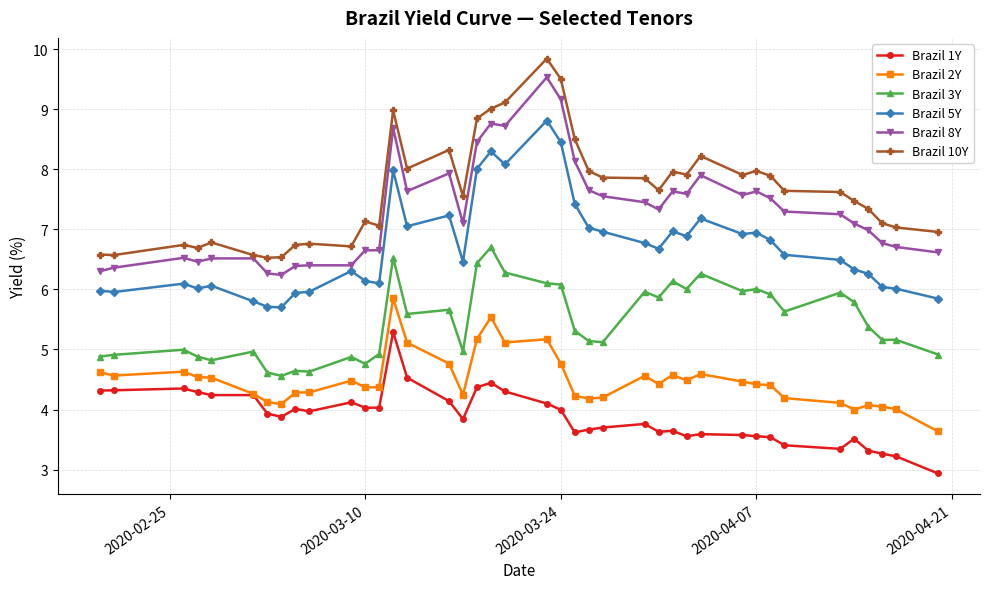

Which series has the largest total across all categories?

Brazil 10Y